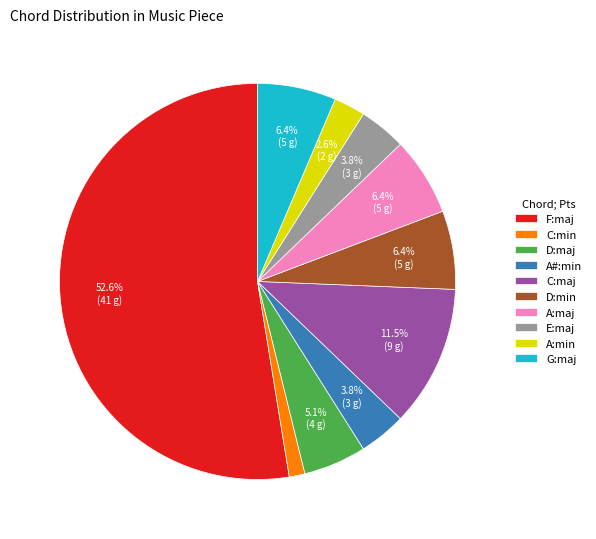

Which slice is the largest?

F:maj